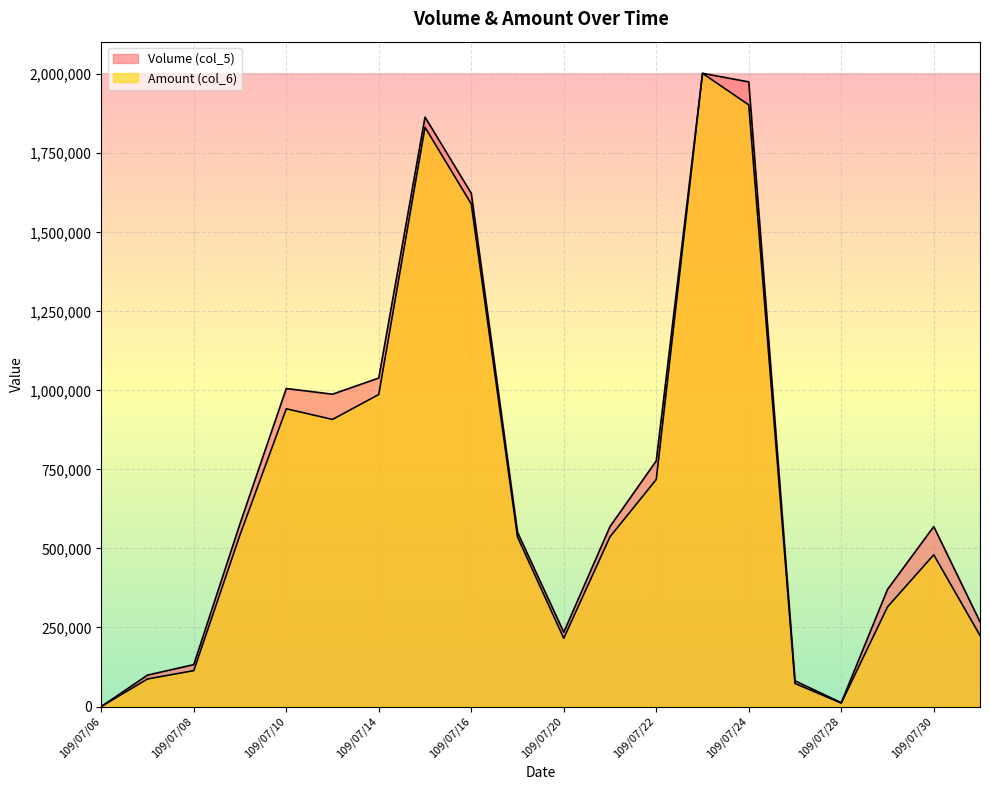

At how many categories does at least one series exceed 1232854?

4